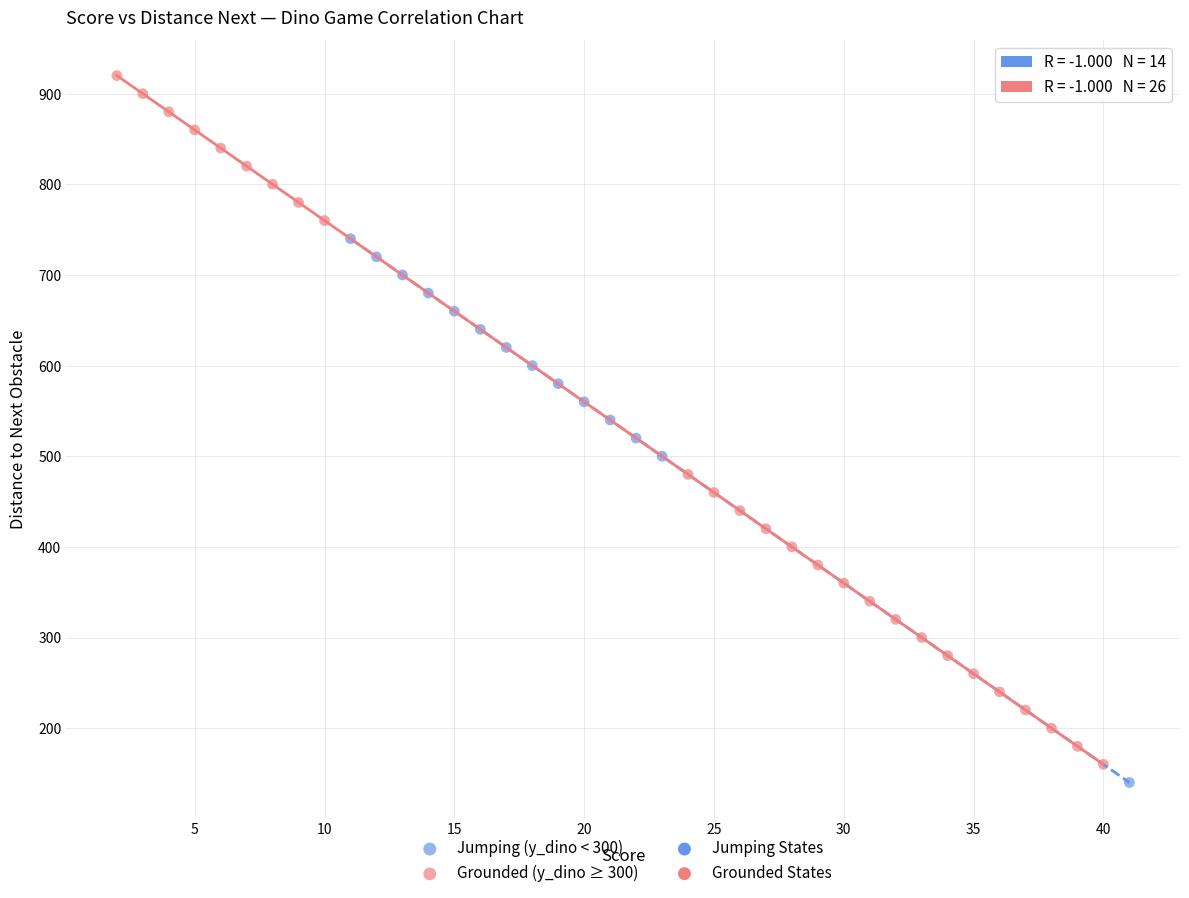

Which series reaches the maximum Y coordinate?

Grounded (y_dino ≥ 300)